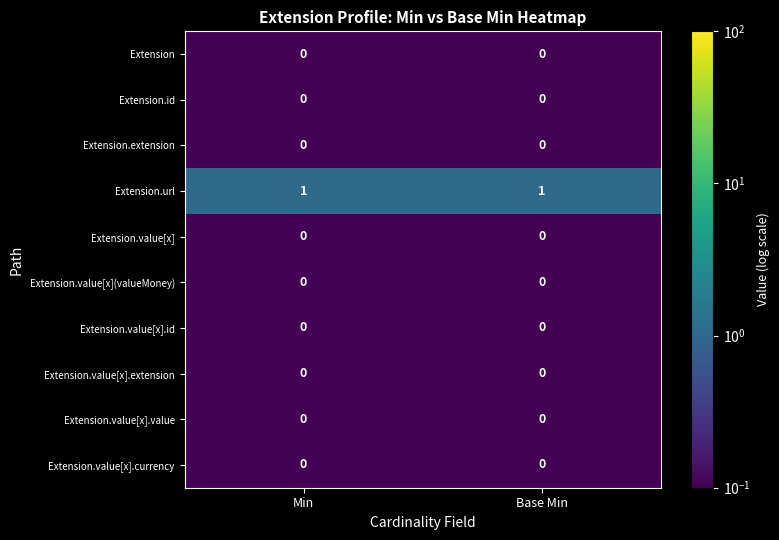

Is it true that Extension.value[x](valueMoney) equals 0 at Min?

True